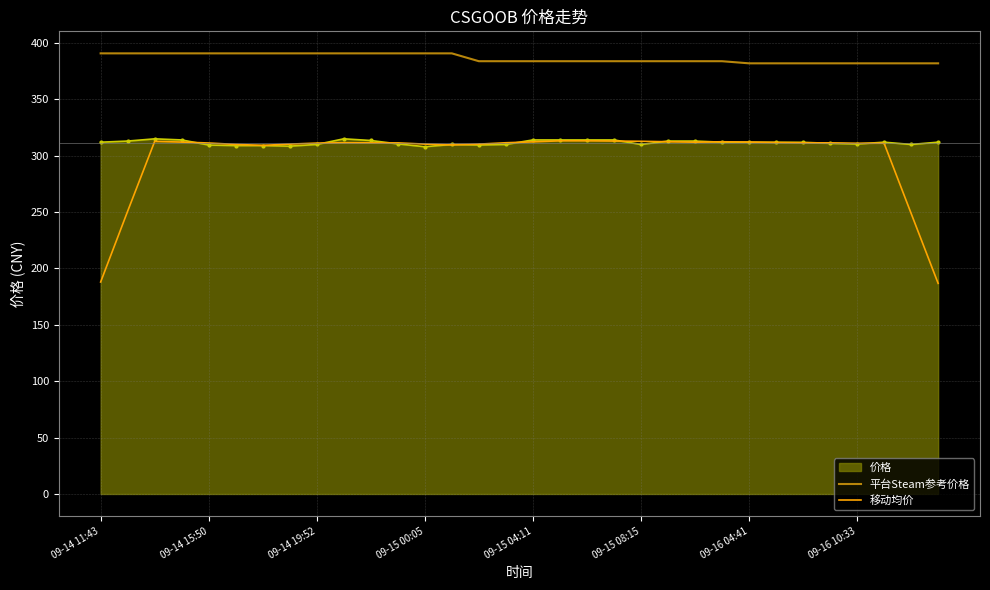

True or false: 平台Steam参考价格 and 移动均价 cross at least once.

False